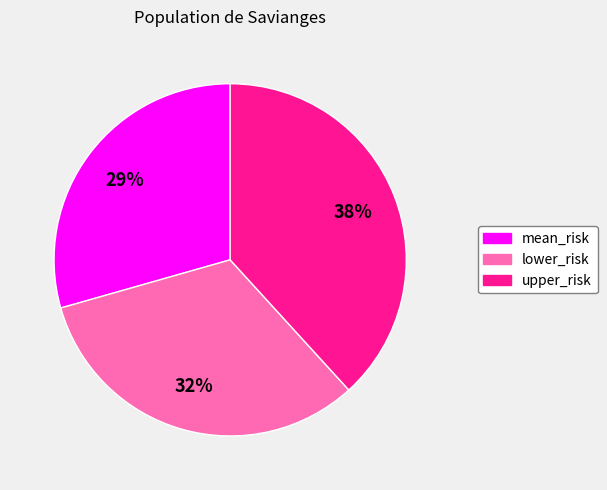

To the nearest percent, what is the combined percentage of mean_risk and upper_risk?

68%